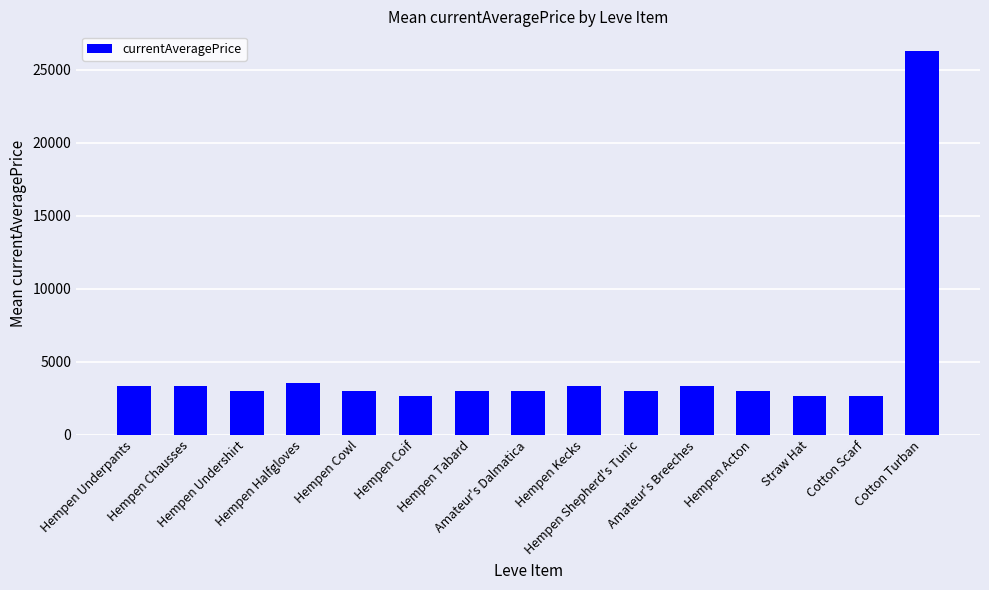

What is the label of the 9th bar from the right?

Hempen Tabard